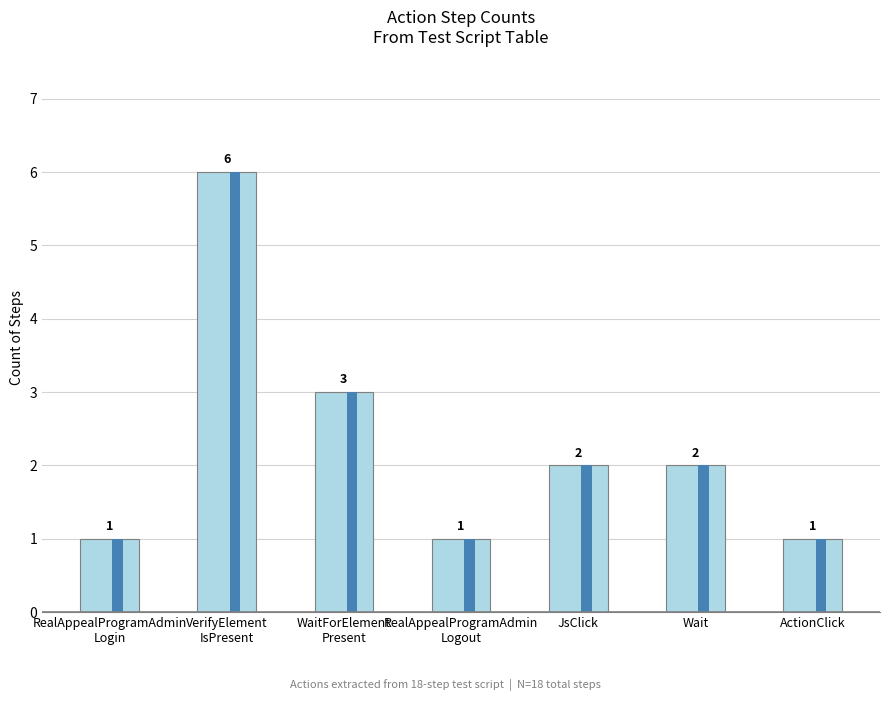

Count the number of data series in this chart.

1